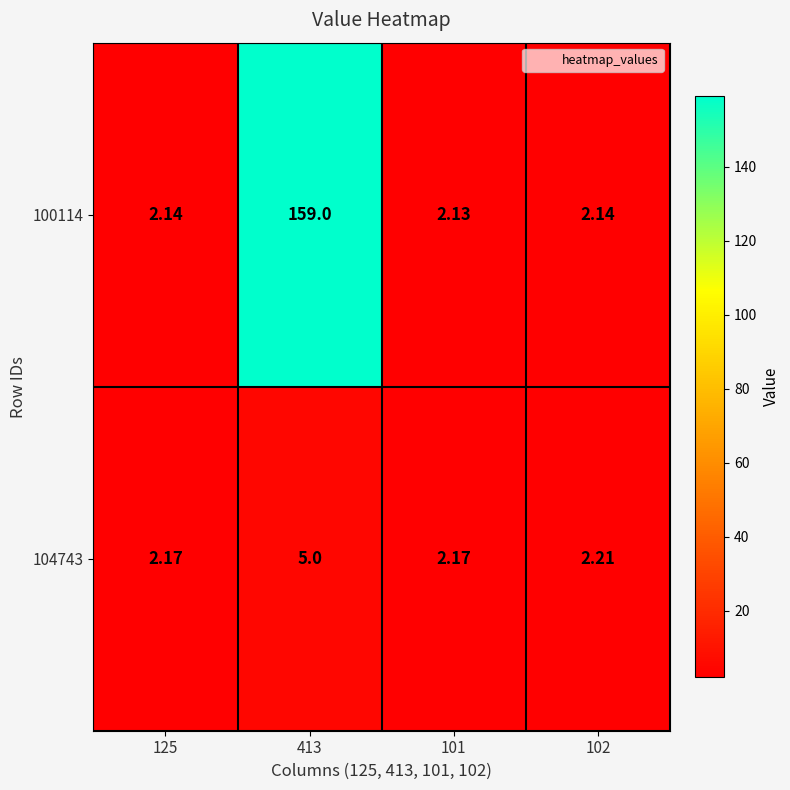

Is the value of 100114 at 125 greater than the value of 104743 at 101?

No